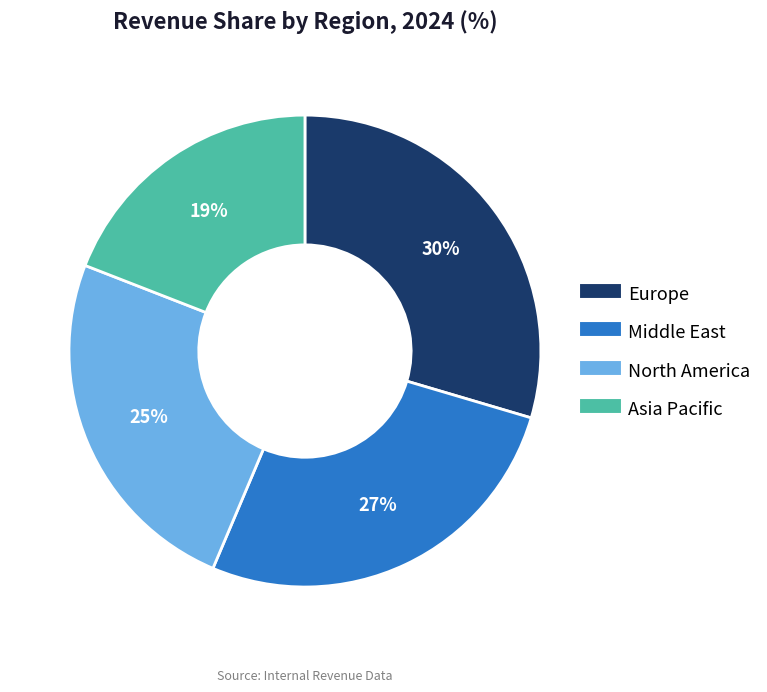

To the nearest percent, what is the difference between the Middle East and North America slice percentages?

2%